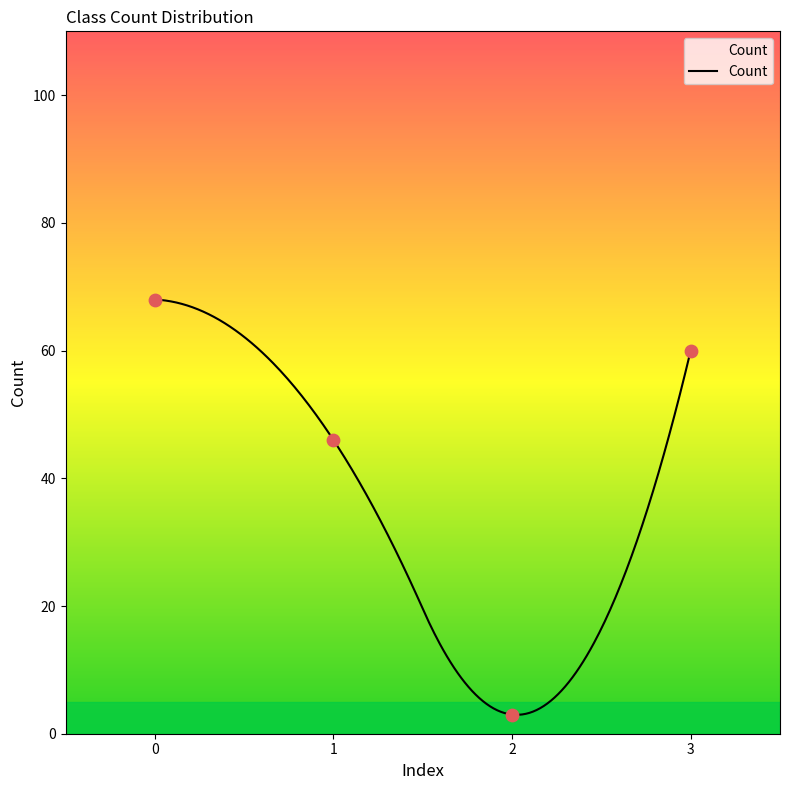

What is the ratio of the value at 3 to the value at 1?

1.3